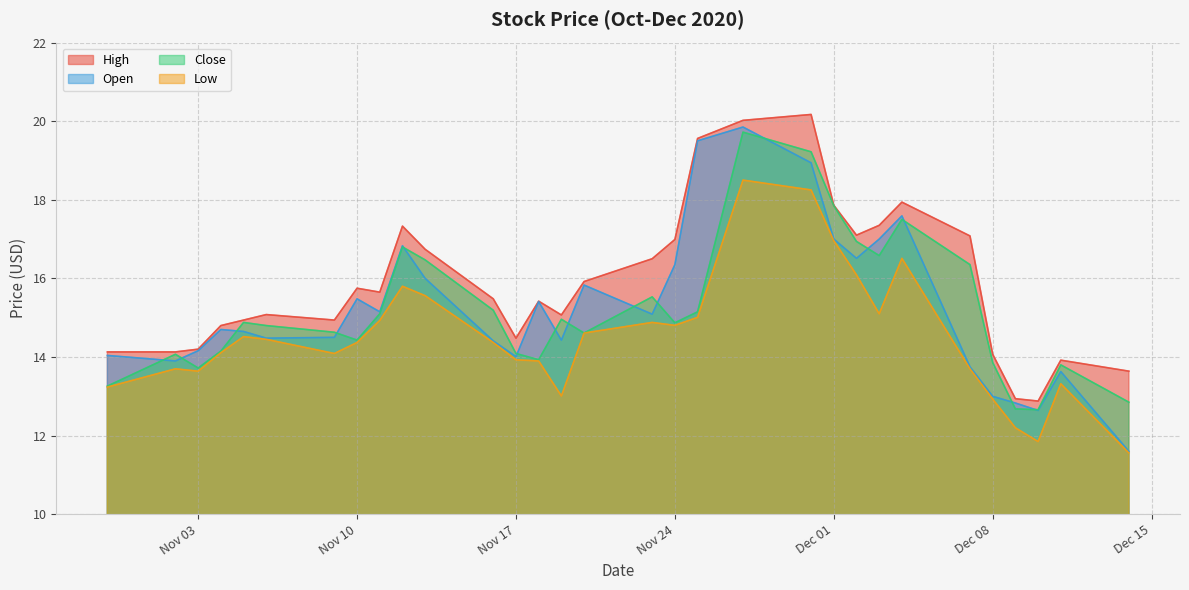

Which has a higher value, 2020-11-25 or 2020-11-27?

2020-11-27